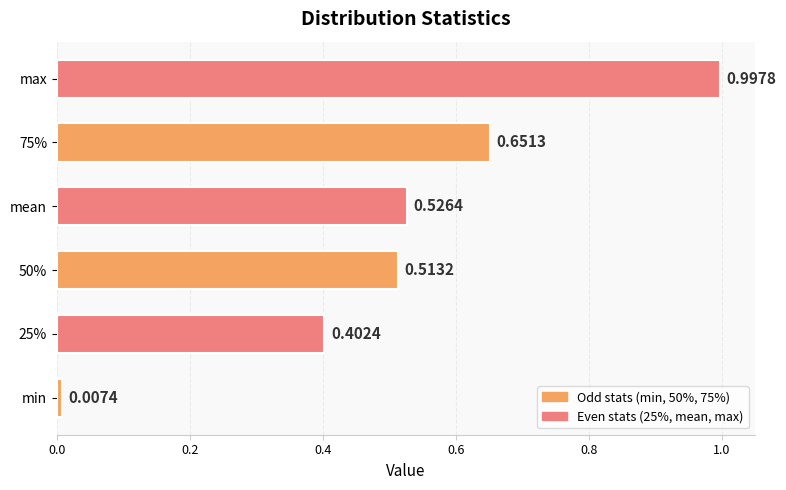

Are the bars horizontal?

Yes